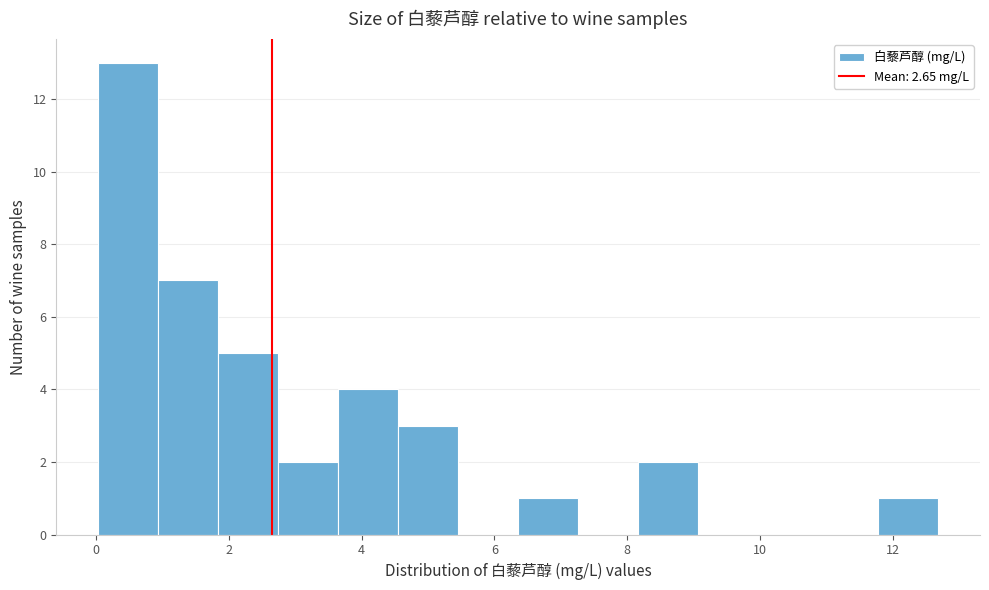

What is the height of the bar covering 8.2 to 9.0 on the x-axis? Neither the bar edges nor the heights are printed on the chart, so give them approximately, as read against the axes.

2